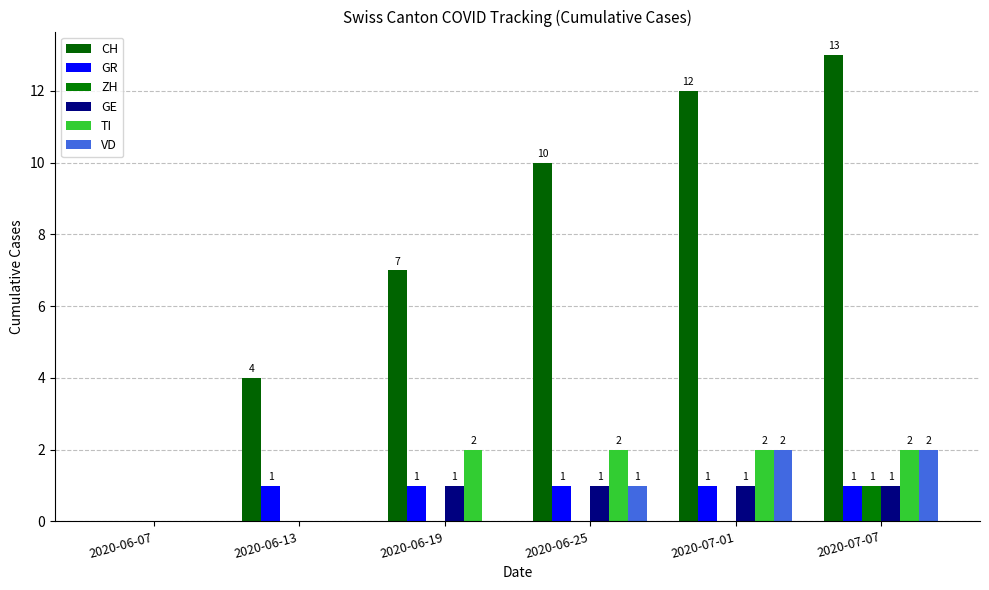

What is the difference between the maximum and minimum values in the ZH series?

1